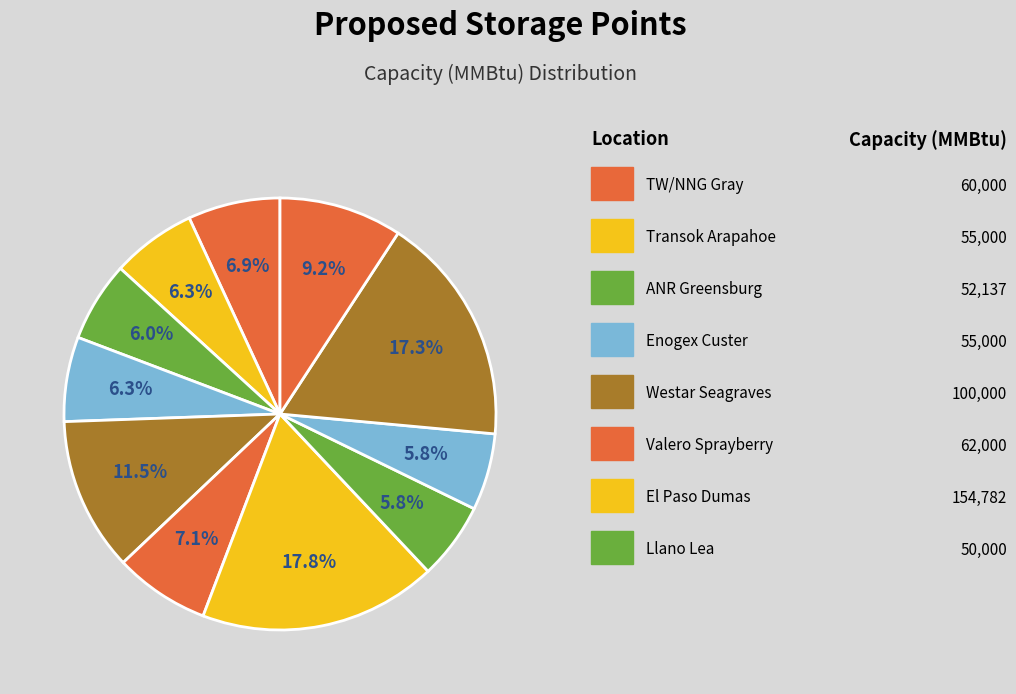

To the nearest percent, what is the average slice percentage?

9%